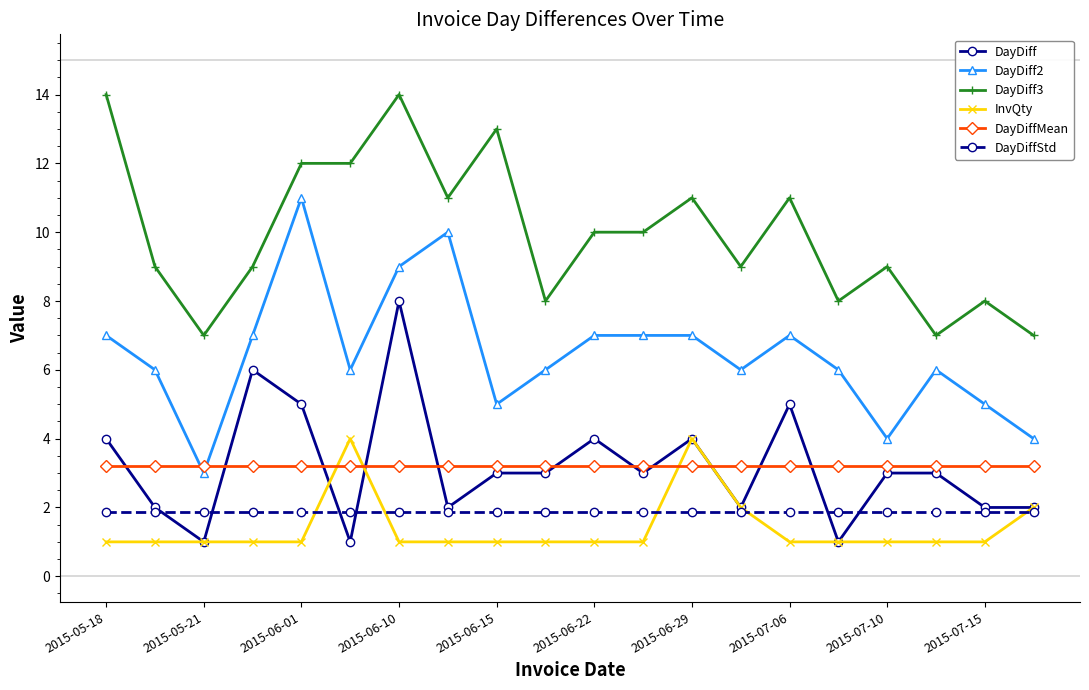

True or false: DayDiff3 and DayDiff cross at least once.

False